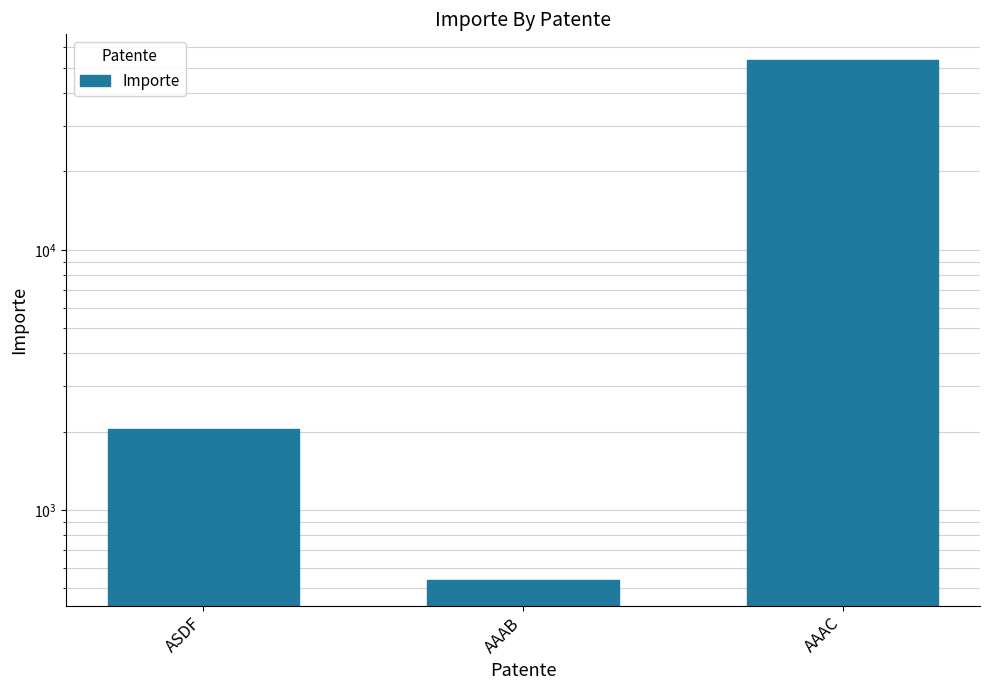

How many distinct data groups are displayed?

1